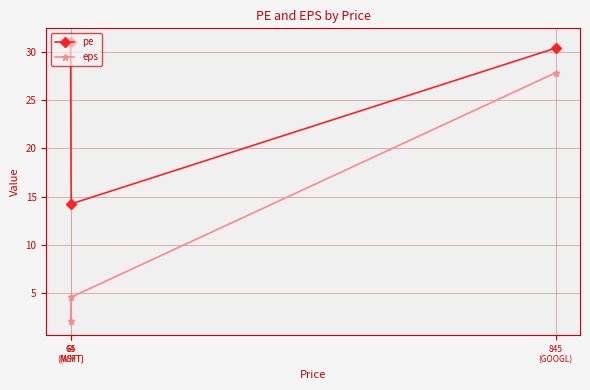

What is the label of the 2nd point from the right?

65
(WMT)